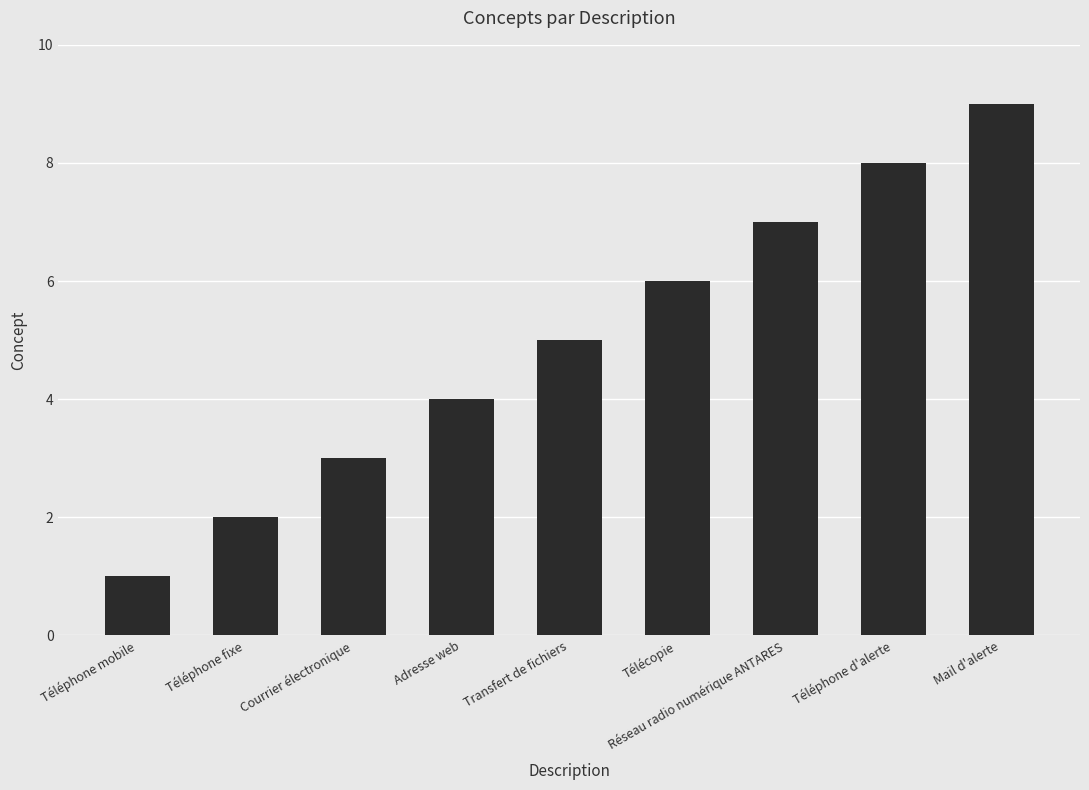

What is the label of the 8th bar from the left?

Téléphone d'alerte